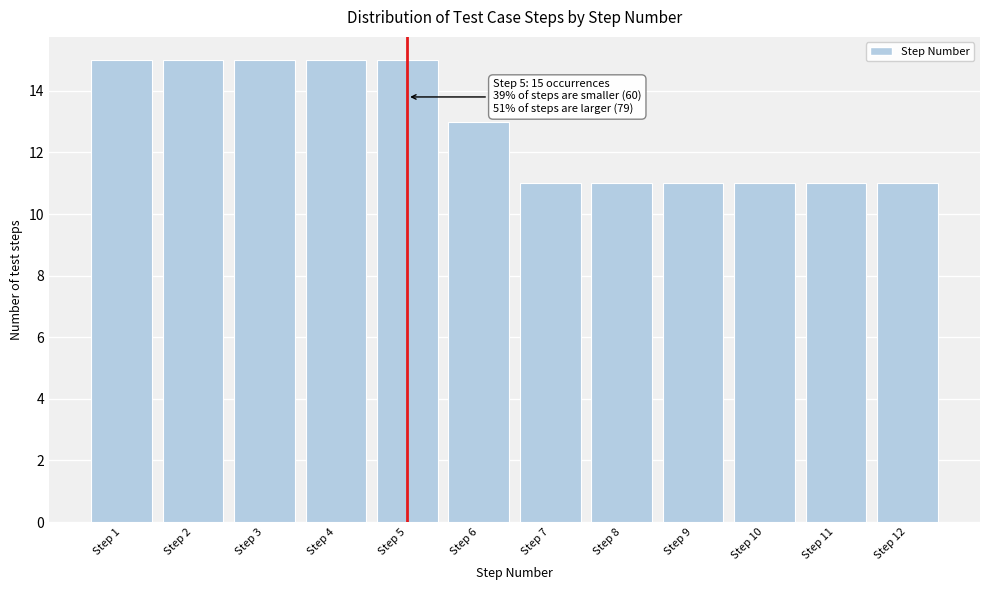

Reading left to right, extract all data points from this chart.

15	15	15	15	15	13	11	11	11	11	11	11